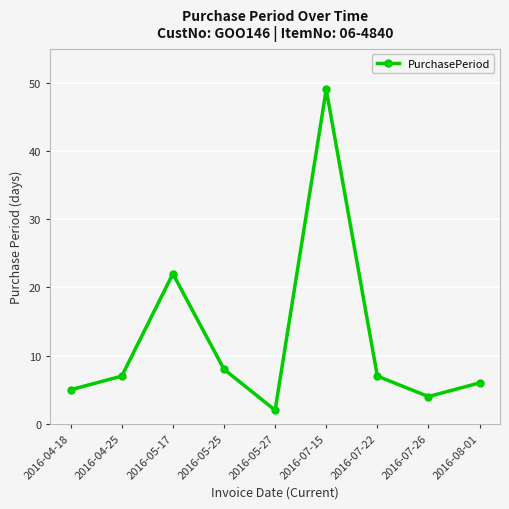

What position from the right is 2016-05-17?

7